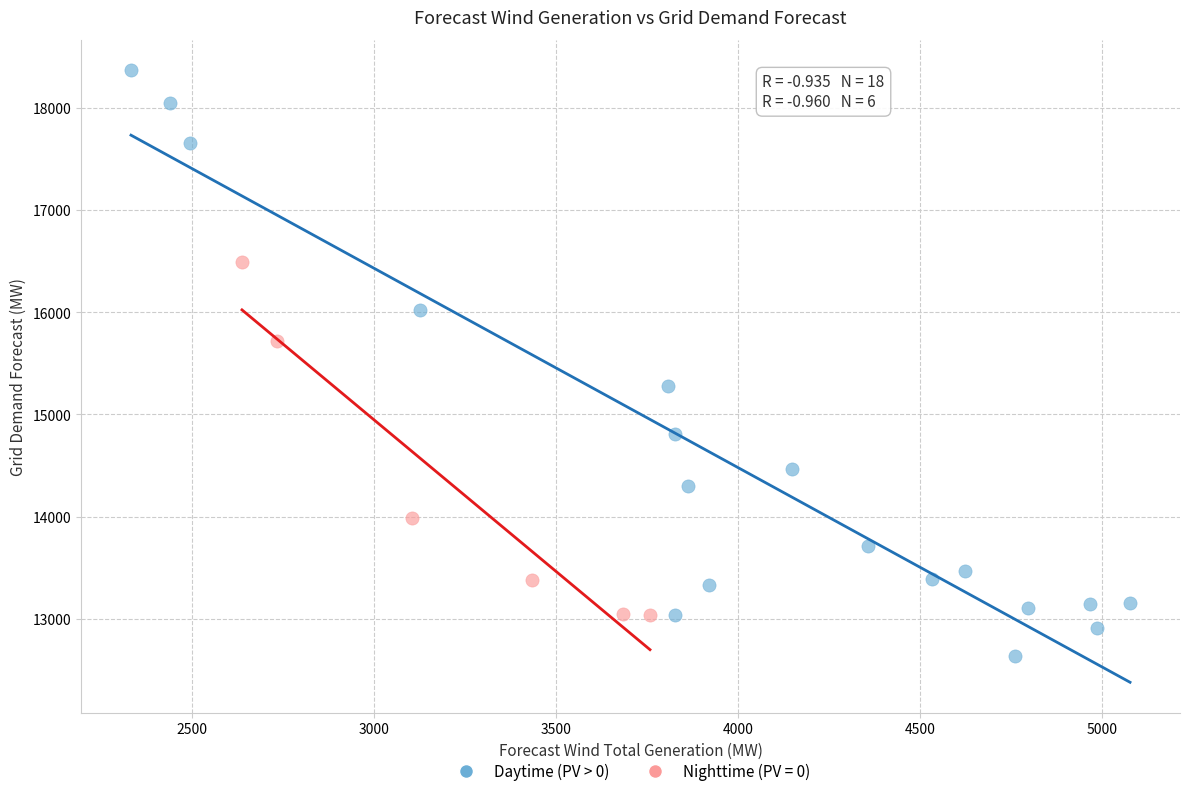

Which series has the widest spread of Y values?

Daytime (PV > 0)